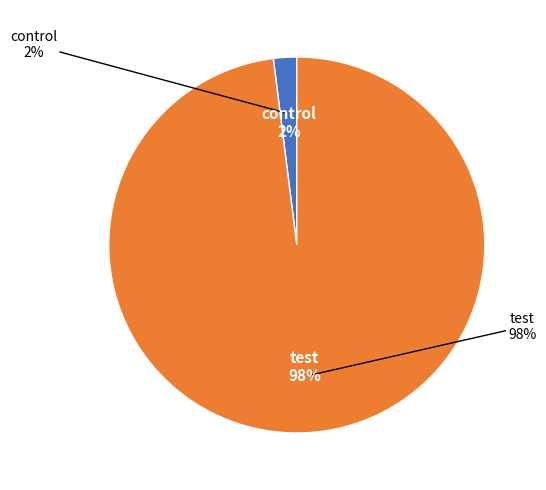

Between control and test, which is larger?

test